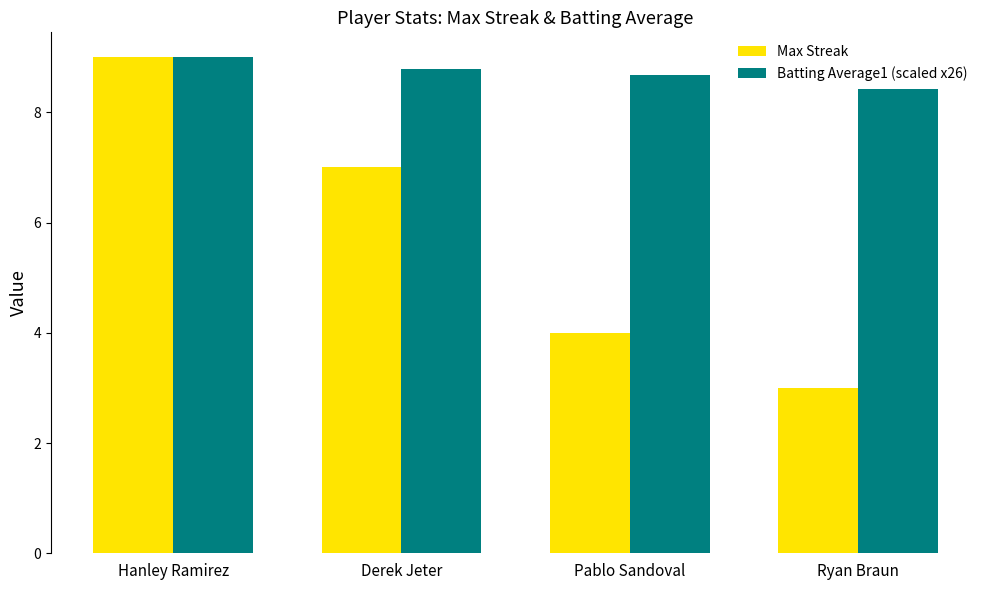

Is the value of Batting Average1 (scaled x26) at Ryan Braun greater than the value of Max Streak at Pablo Sandoval?

Yes